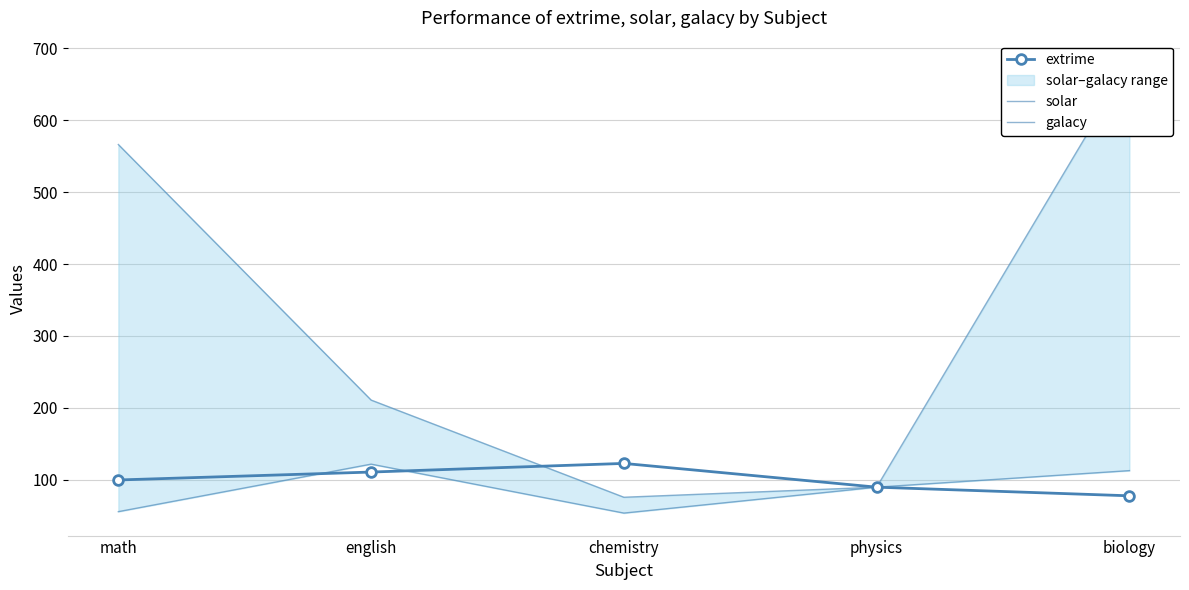

At which category does solar reach its first local peak?

english